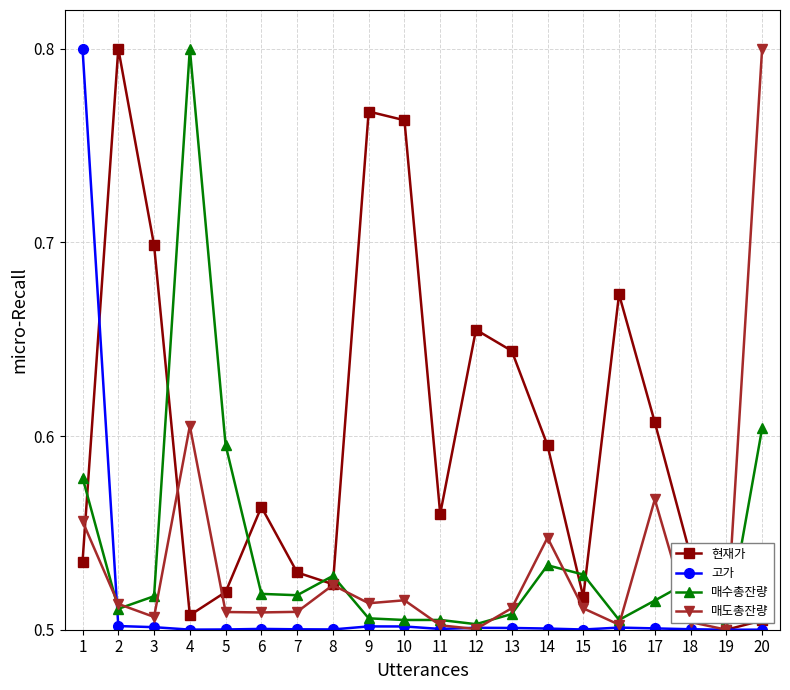

What is the spread (max minus min) of values at 1?

0.3